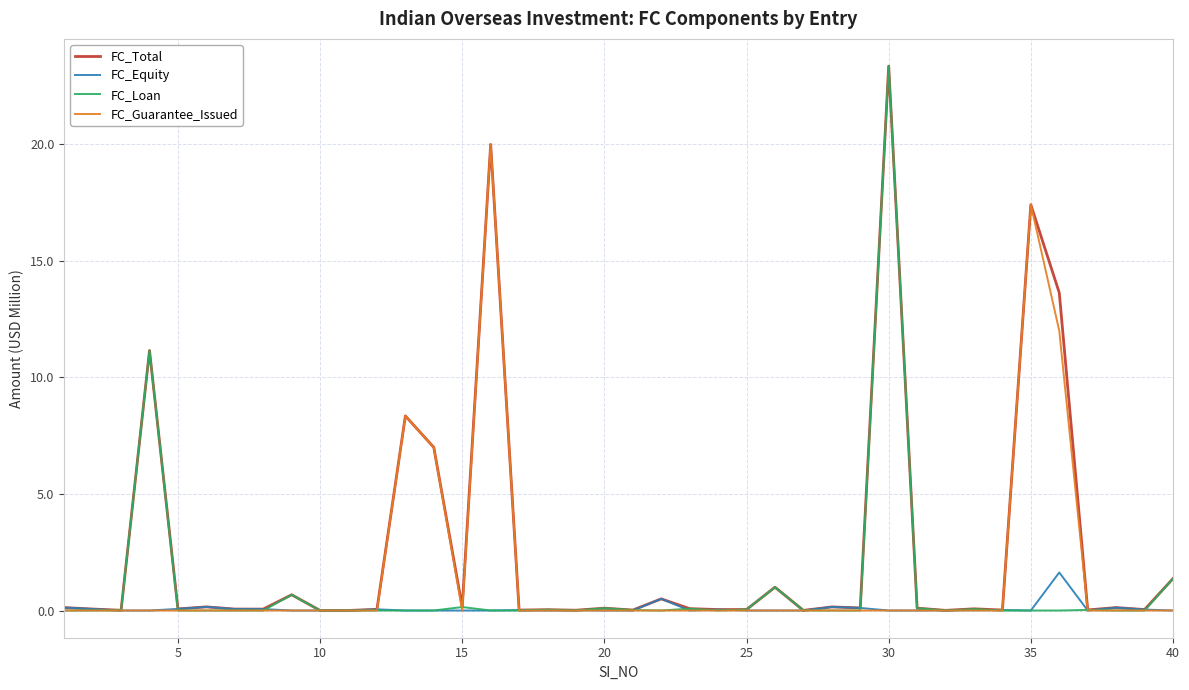

List the series in order of their overall mean, lowest first.

FC_Equity, FC_Loan, FC_Guarantee_Issued, FC_Total